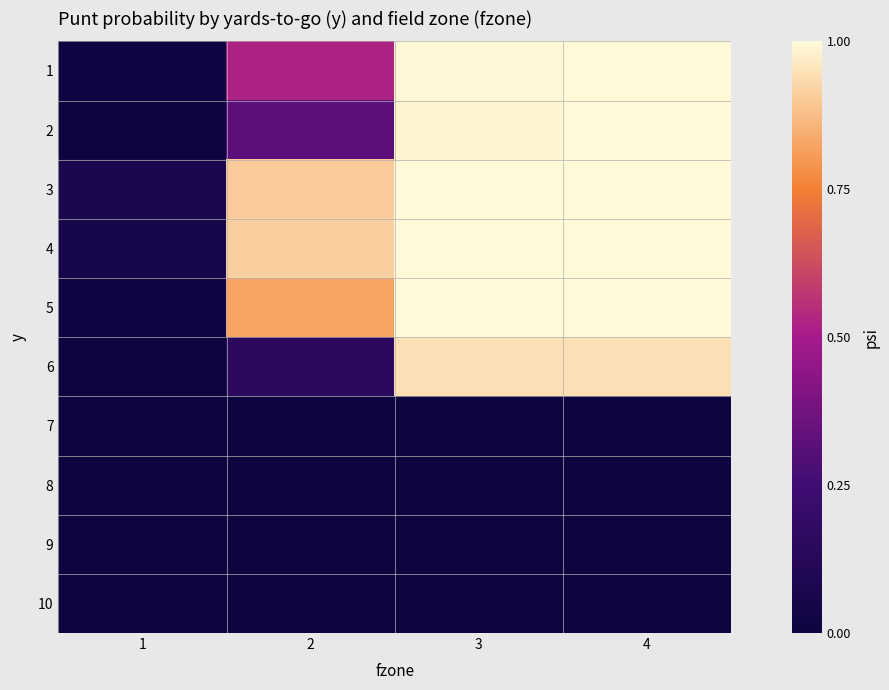

At how many categories does at least one series exceed 0?

4